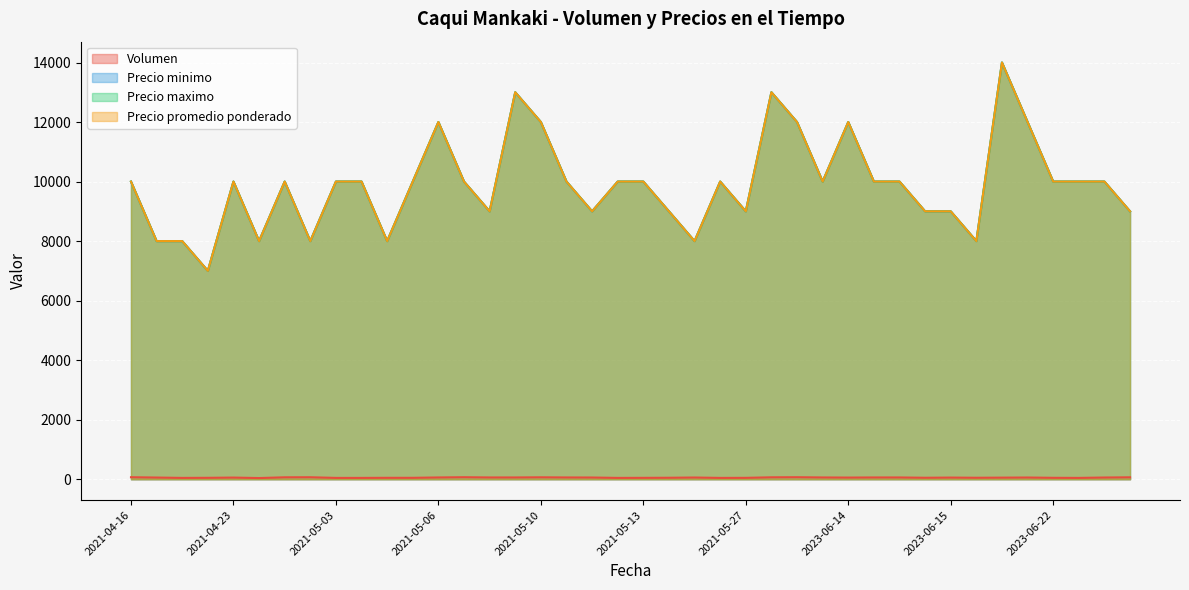

What is the label of the 39th point from the right?

2021-04-20